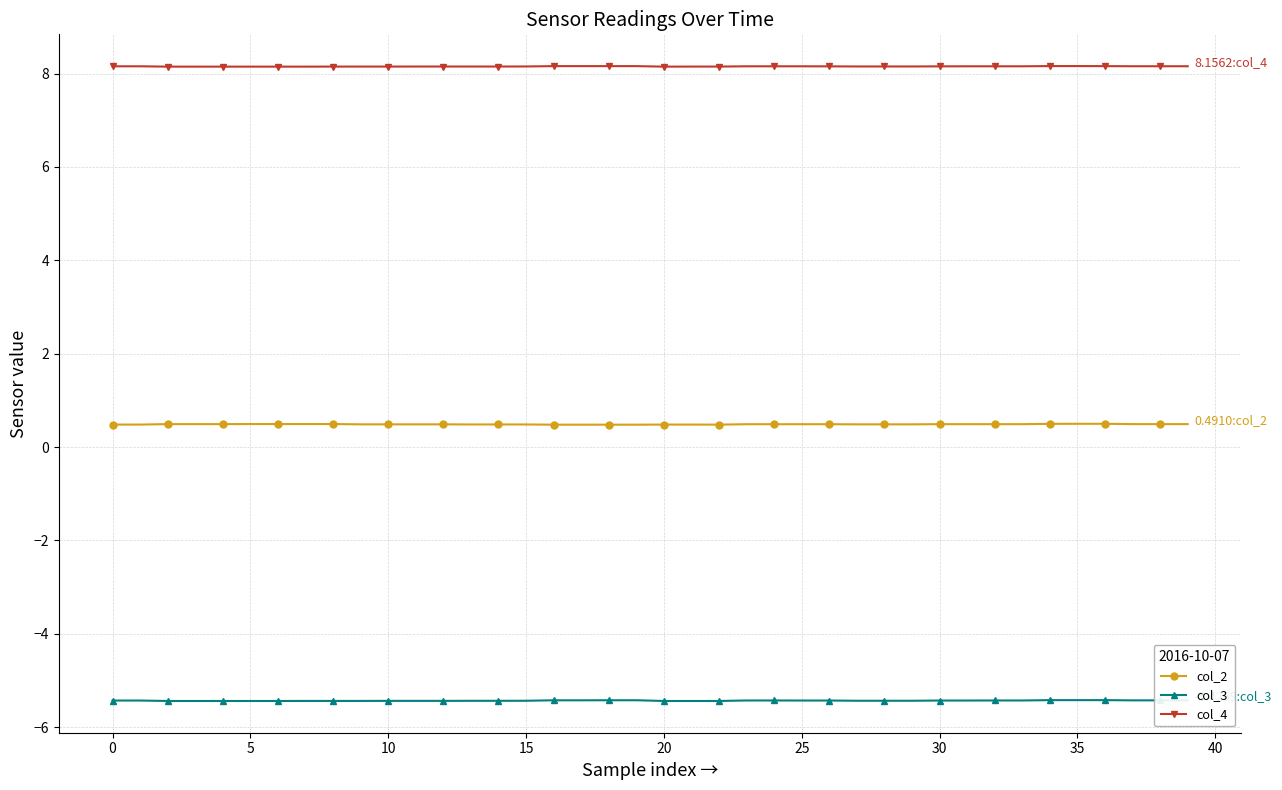

What is the sum of all col_3 values?

-217.3